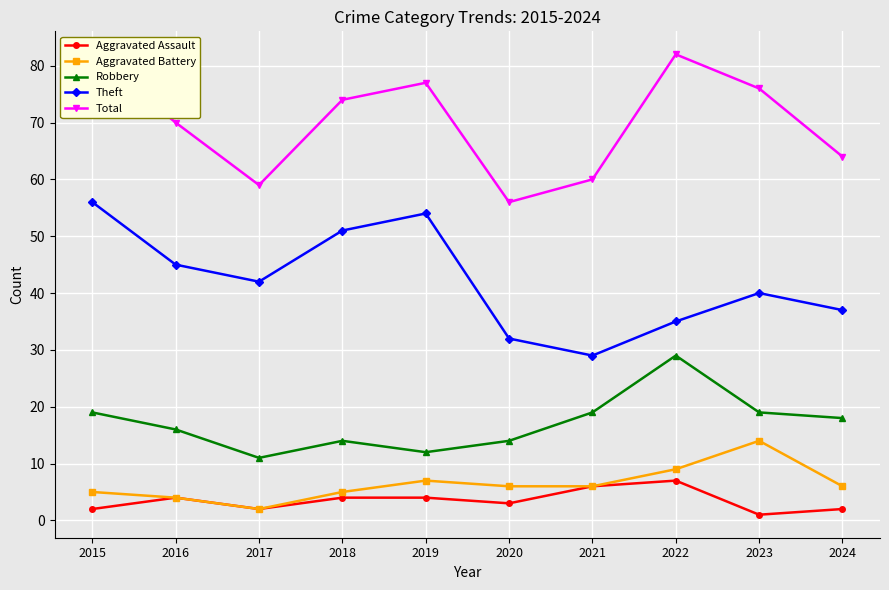

Reading right to left, what are all the values shown in this chart?

Aggravated Assault: 2	1	7	6	3	4	4	2	4	2
Aggravated Battery: 6	14	9	6	6	7	5	2	4	5
Robbery: 18	19	29	19	14	12	14	11	16	19
Theft: 37	40	35	29	32	54	51	42	45	56
Total: 64	76	82	60	56	77	74	59	70	82